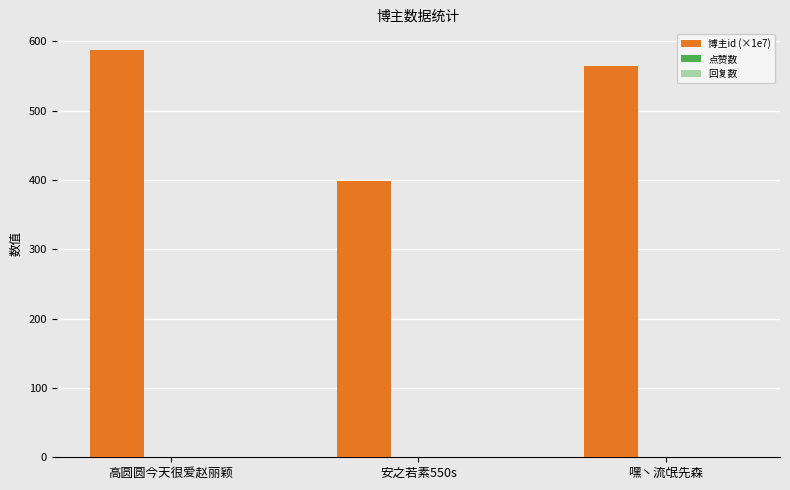

Approximately how many times larger is the value at 高圆圆今天很爱赵丽颖 compared to 嘿丶流氓先森?

1.0